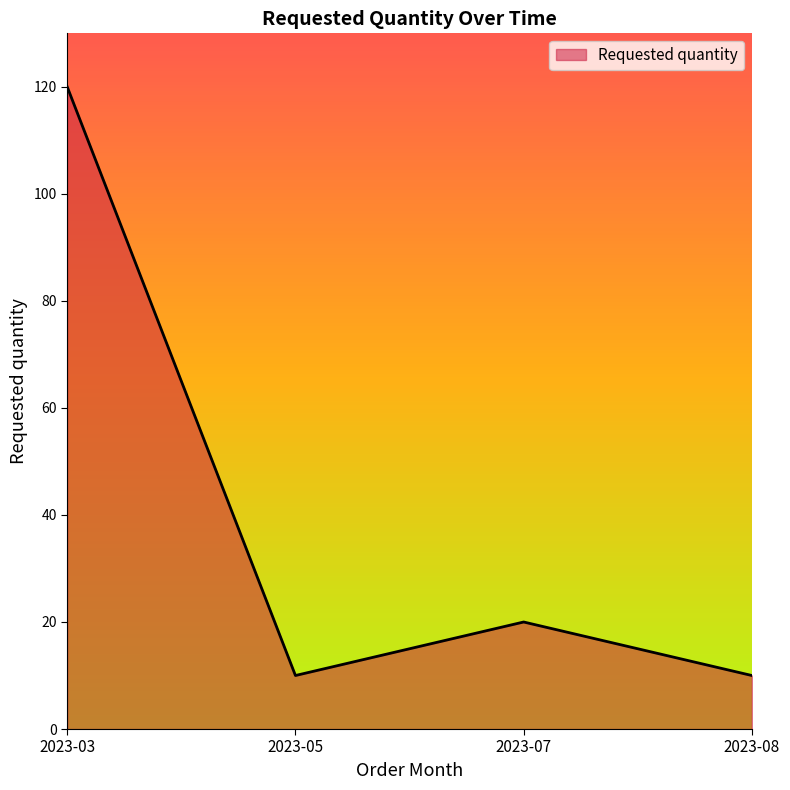

Between 2023-07 and 2023-05, which is larger?

2023-07